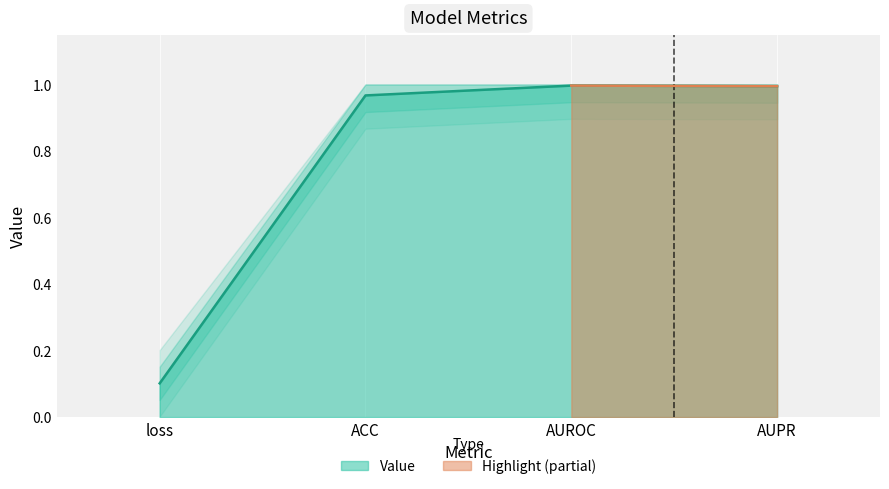

At which category does the data reach its first local peak?

AUROC